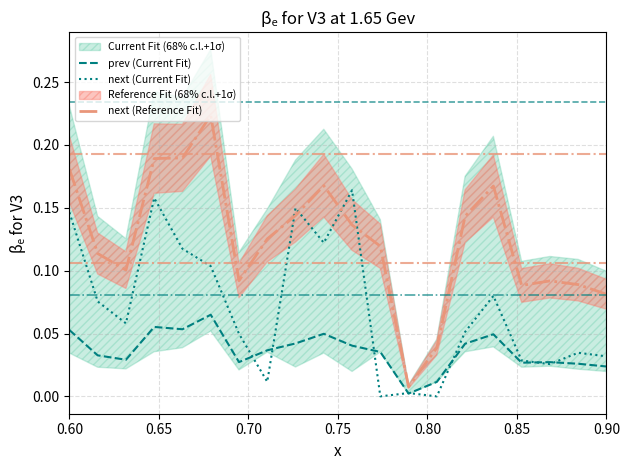

What is the difference between the highest and lowest values at 0.60?

0.1